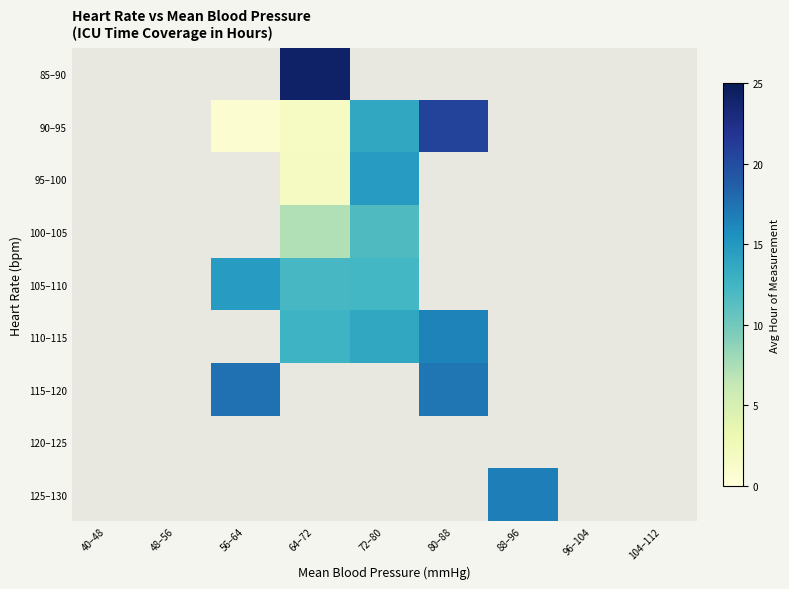

What is the smallest value displayed?

0.7